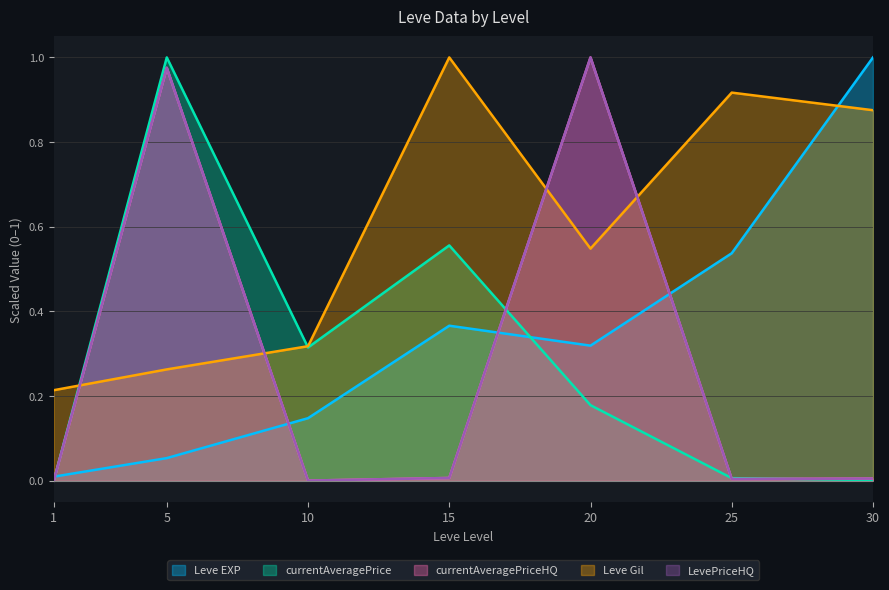

How many lines are shown in the chart?

5